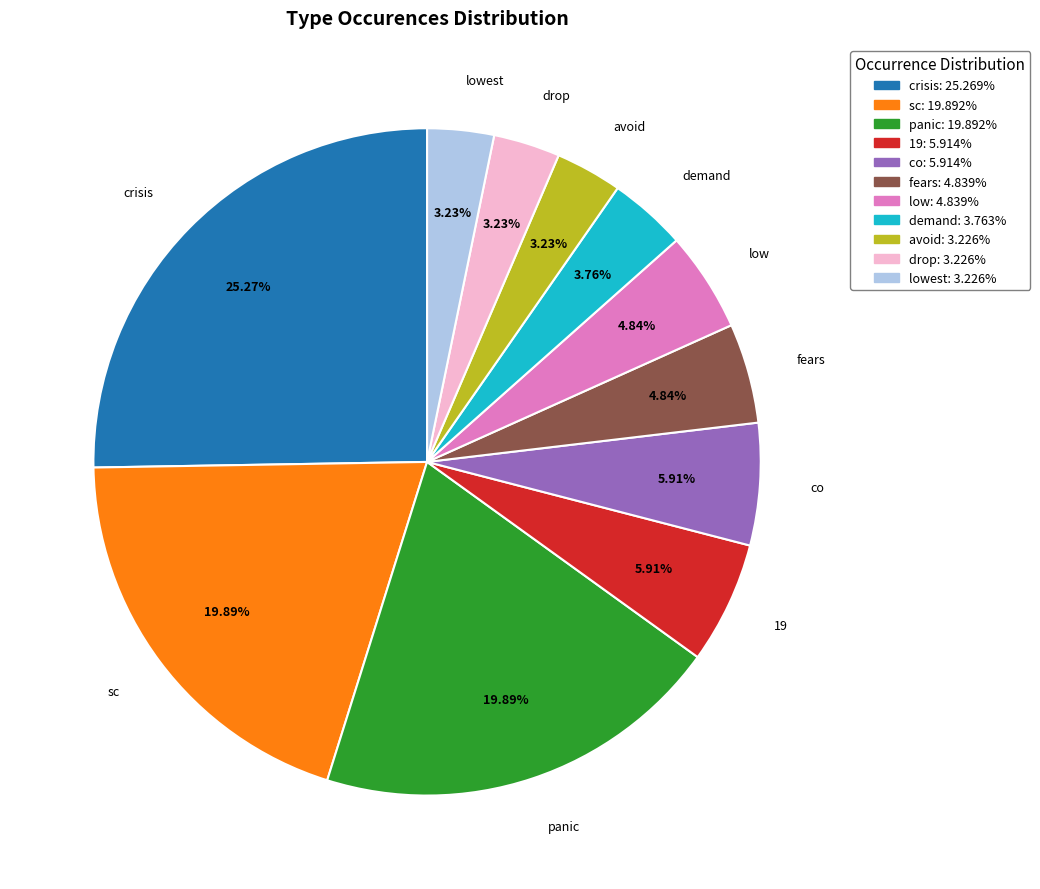

Is there a majority slice in this chart?

No